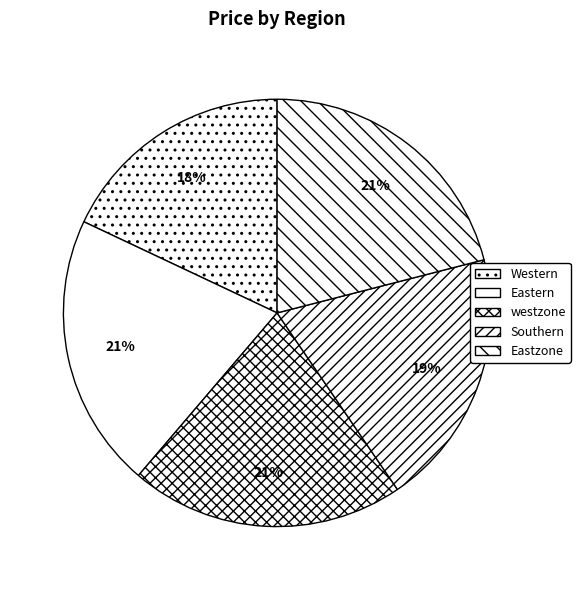

Which category has the biggest portion of the pie?

Eastzone